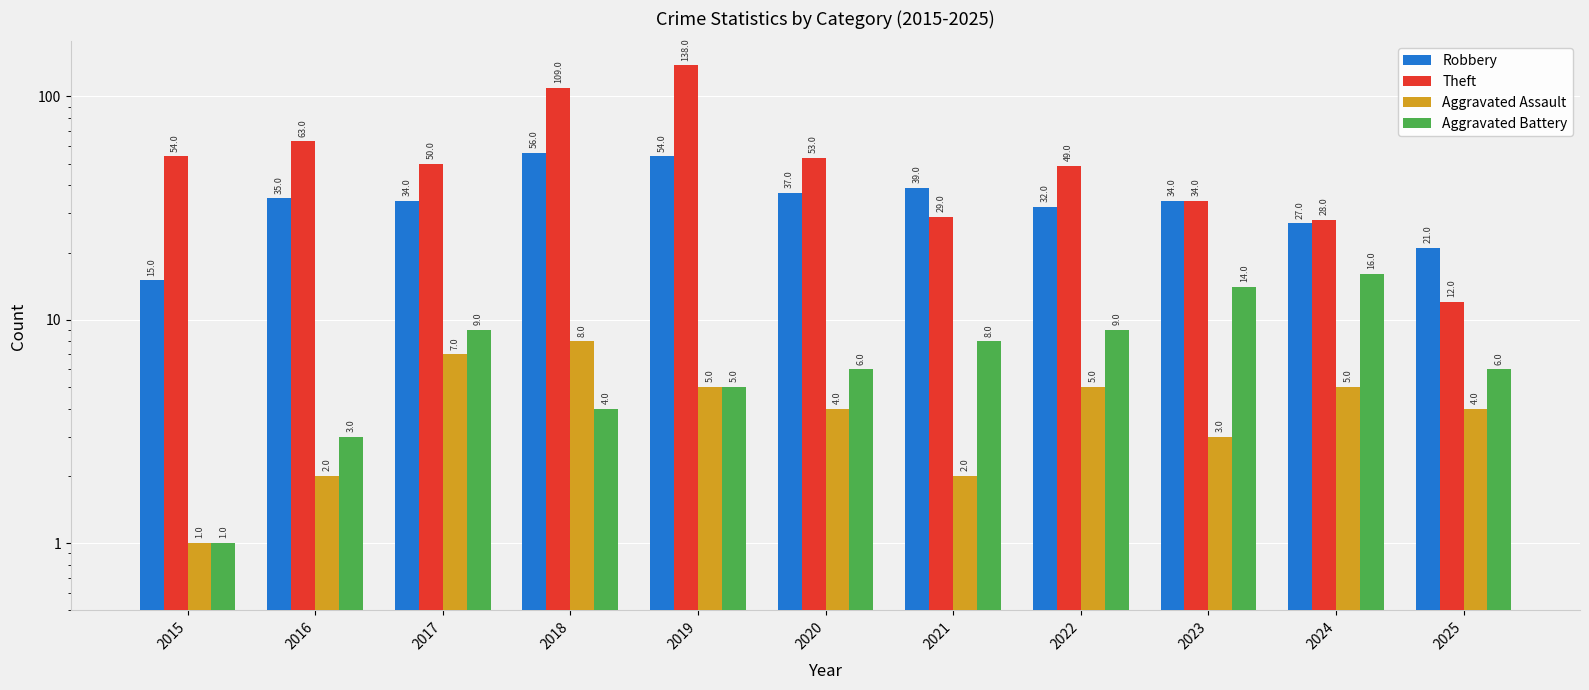

How many values in the Aggravated Assault series exceed 4?

5